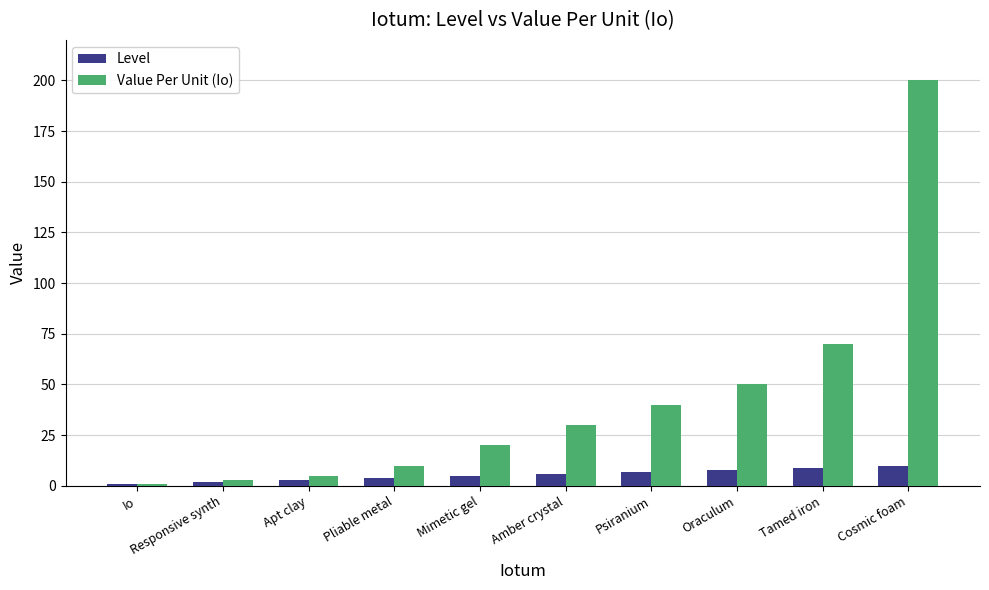

Is it true that Value Per Unit (Io) equals 124 at Tamed iron?

False